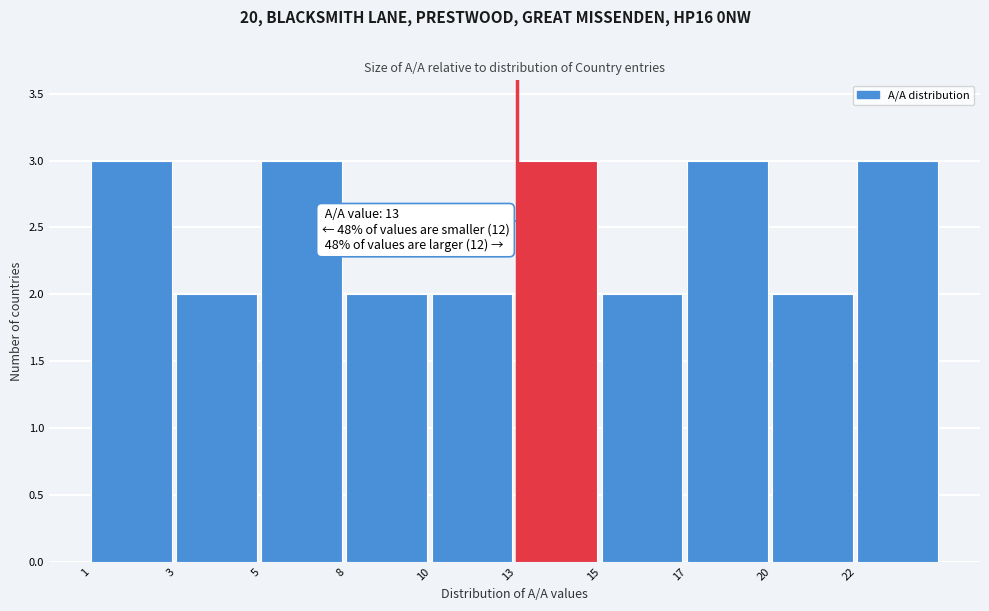

Reading left to right, transcribe all the data shown in this chart.

3	2	3	2	2	3	2	3	2	3